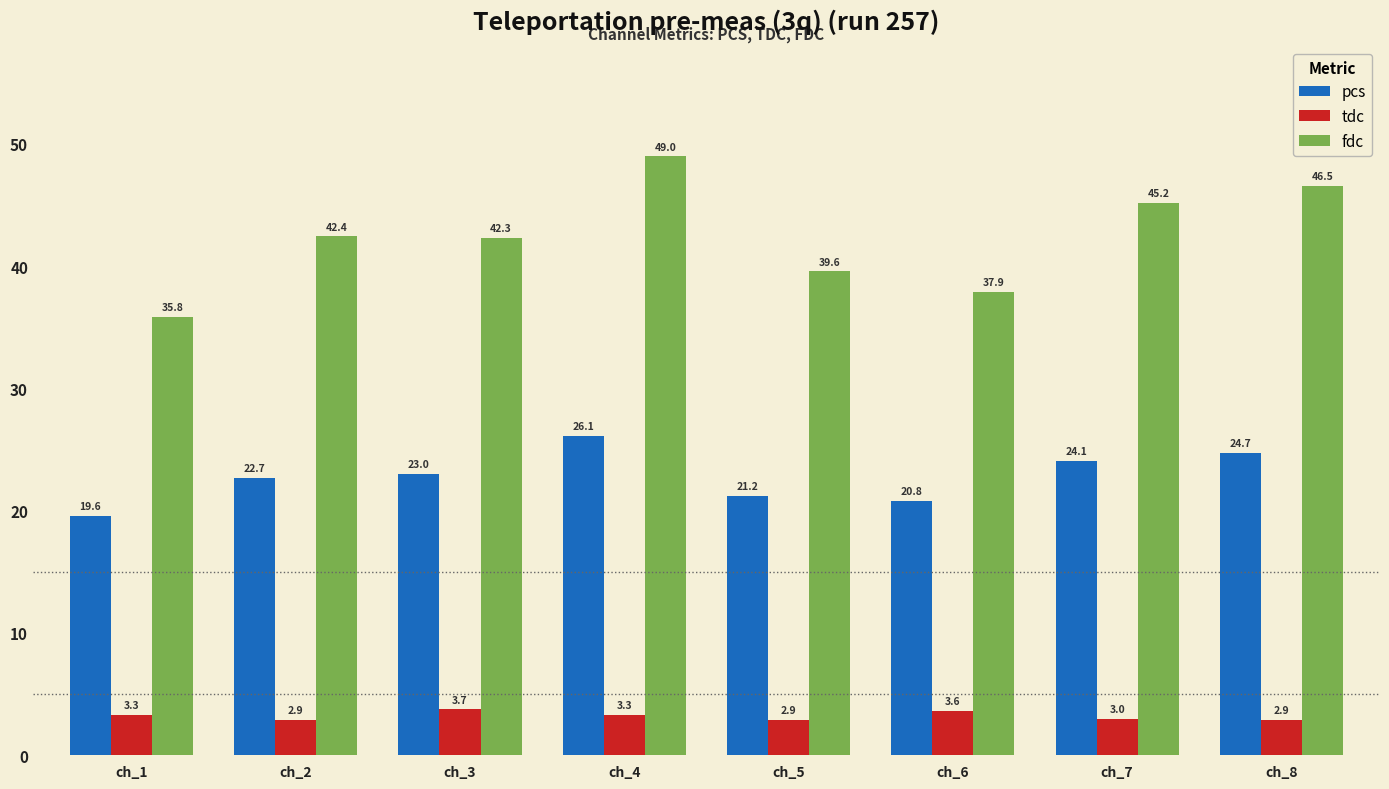

How many distinct data groups are displayed?

3